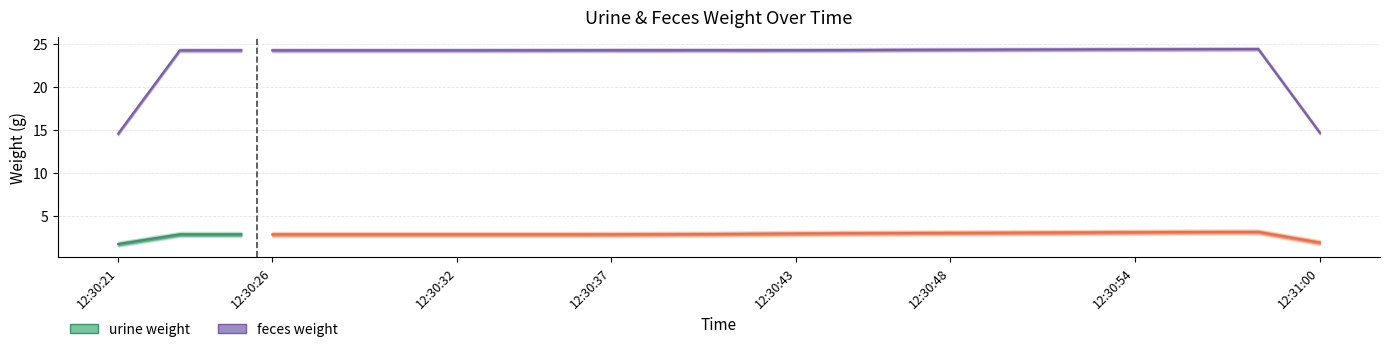

Between 12:30:49 and 12:30:25, which is larger?

12:30:49